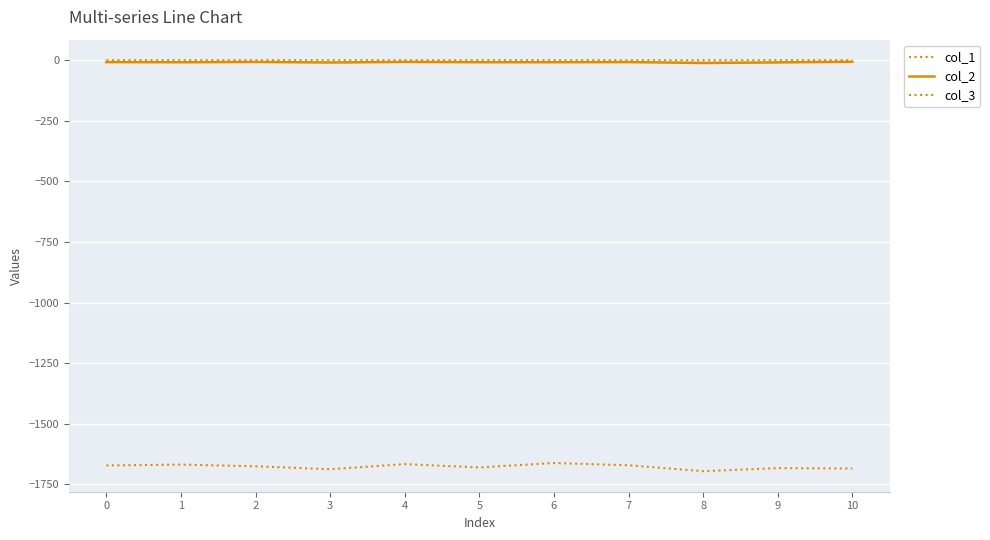

Does the chart have visible grid lines?

Yes